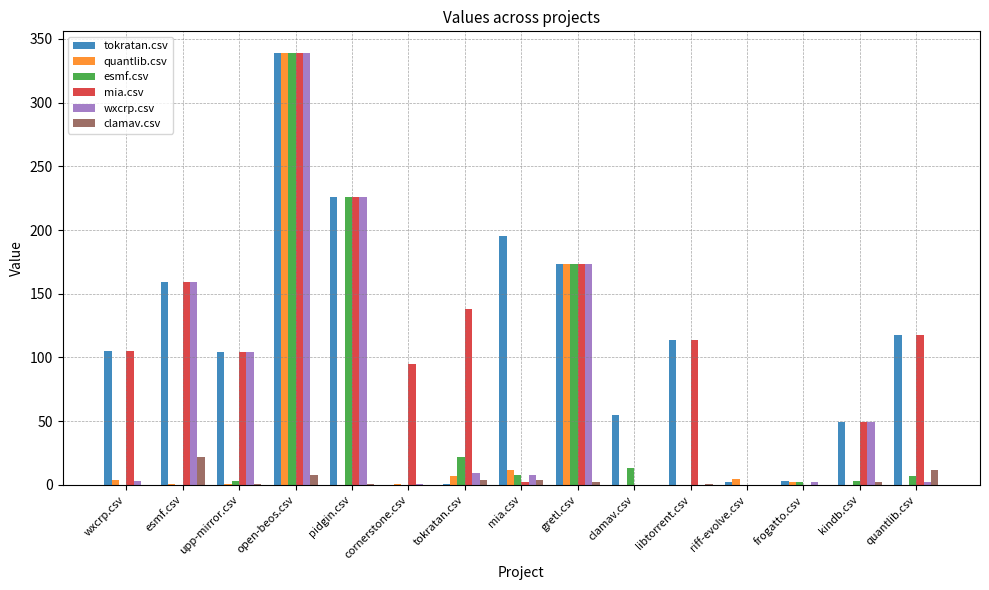

Which series changed the most between cornerstone.csv and tokratan.csv?

mia.csv